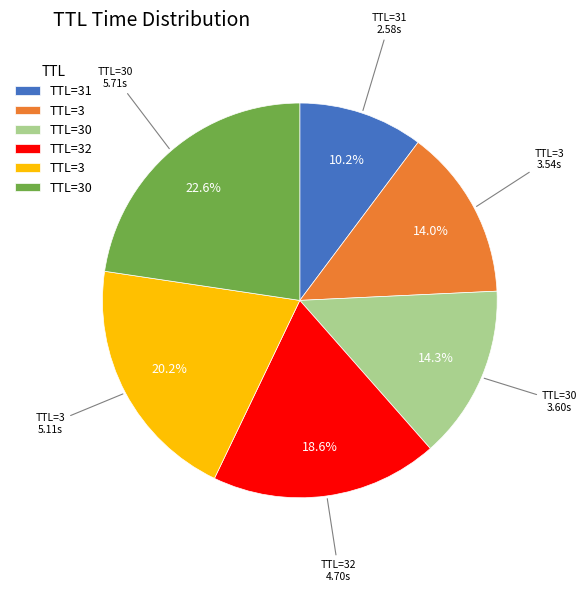

How many segments does this pie chart have?

6